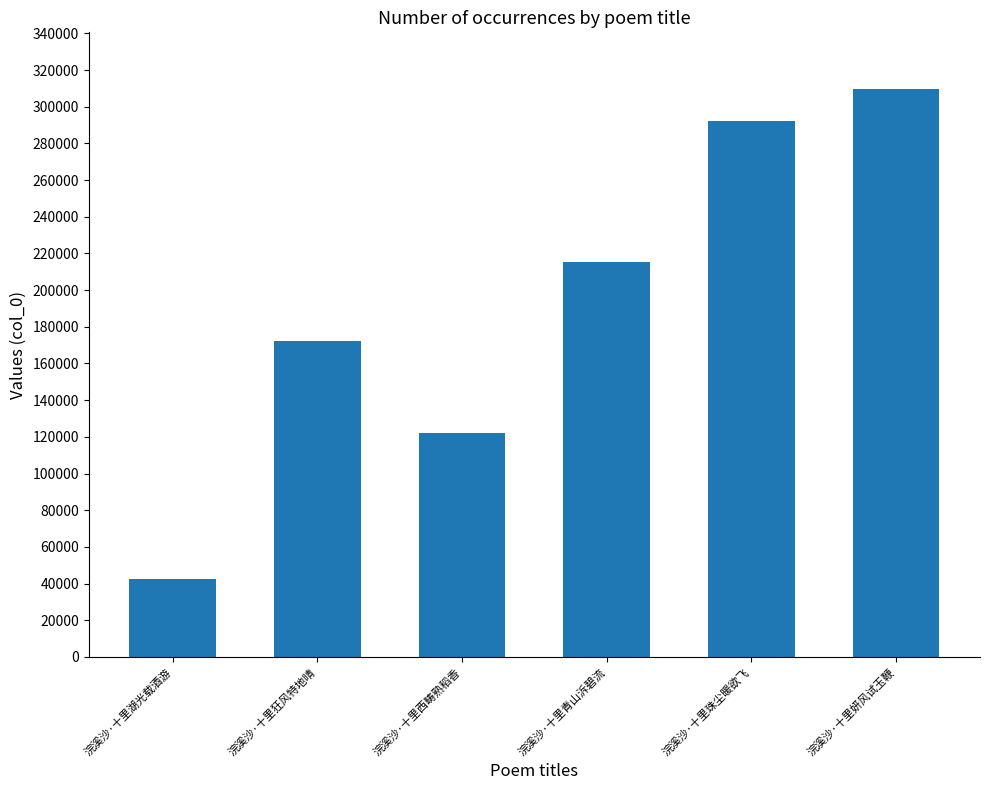

Approximately how many times larger is the value at 浣溪沙·十里青山泝碧流 compared to 浣溪沙·十里珠尘暖欲飞?

0.7